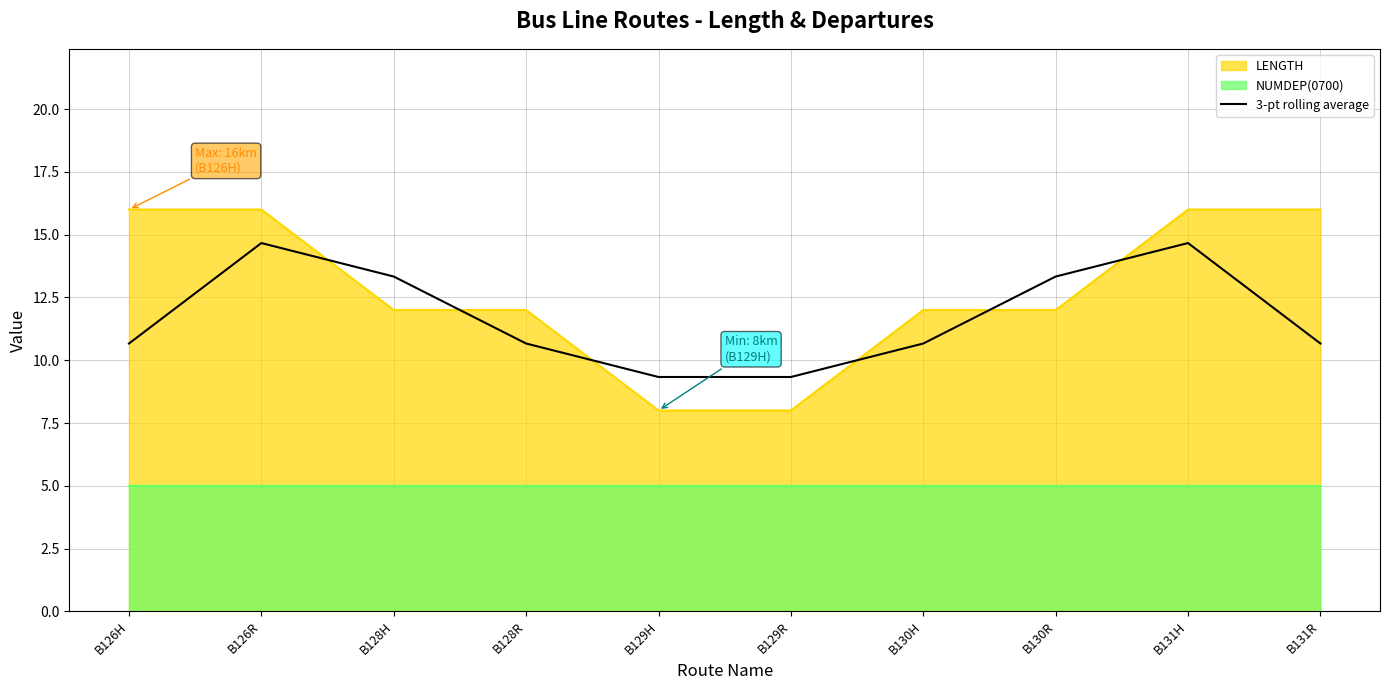

Which label corresponds to the smallest value in the chart?

B129H